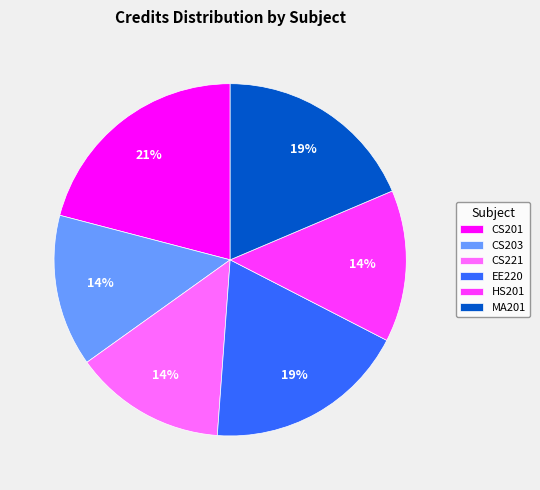

True or false: MA201 accounts for 26% of the total.

False